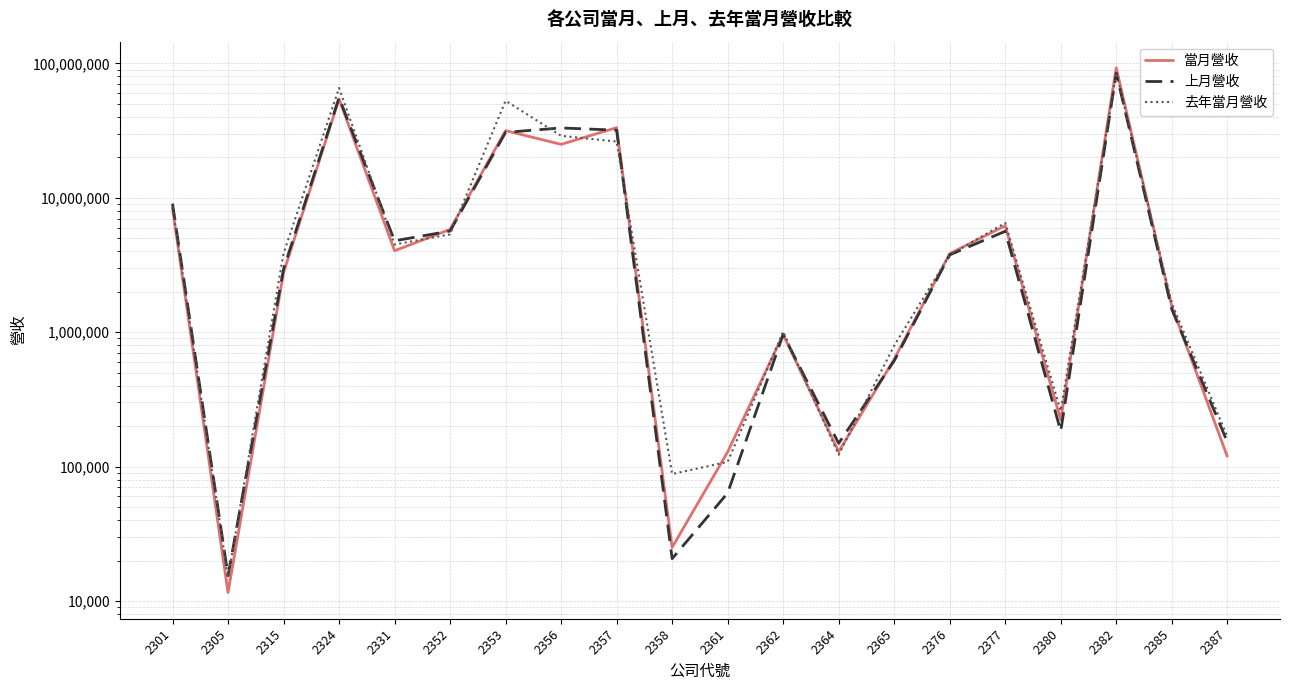

Reading left to right, what are all the values shown in this chart?

當月營收: 8364462	11572	2772358	54353570	4037788	5821504	31617182	24984605	33267044	25049	128542	962421	129107	630325	3841317	6201020	223309	92597723	1564968	119317
上月營收: 9054610	15447	2948742	55639140	4786790	5658857	30679762	33102602	31855952	20660	63601	962113	148957	612503	3762030	5637382	183413	84462498	1484320	152911
去年當月營收: 8575872	14962	3858235	65647541	4493488	5346720	52758192	28935035	26204728	88078	108462	1011131	122591	794653	3756265	6506443	260124	85257478	1645436	167417